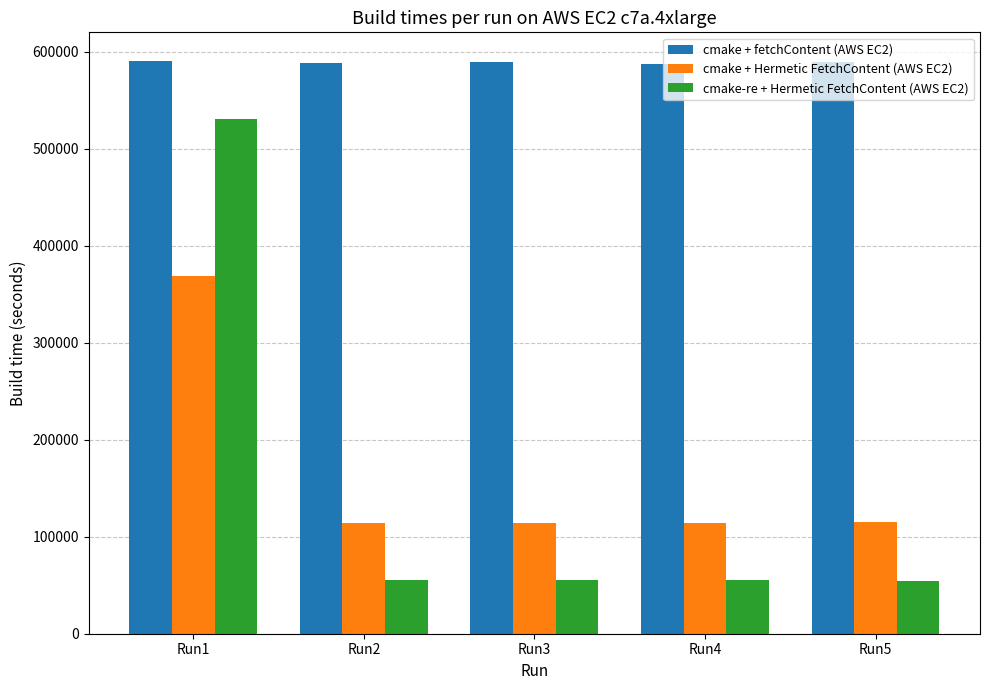

What is the difference between the second highest and second lowest values in the cmake + Hermetic FetchContent (AWS EC2) series?

409